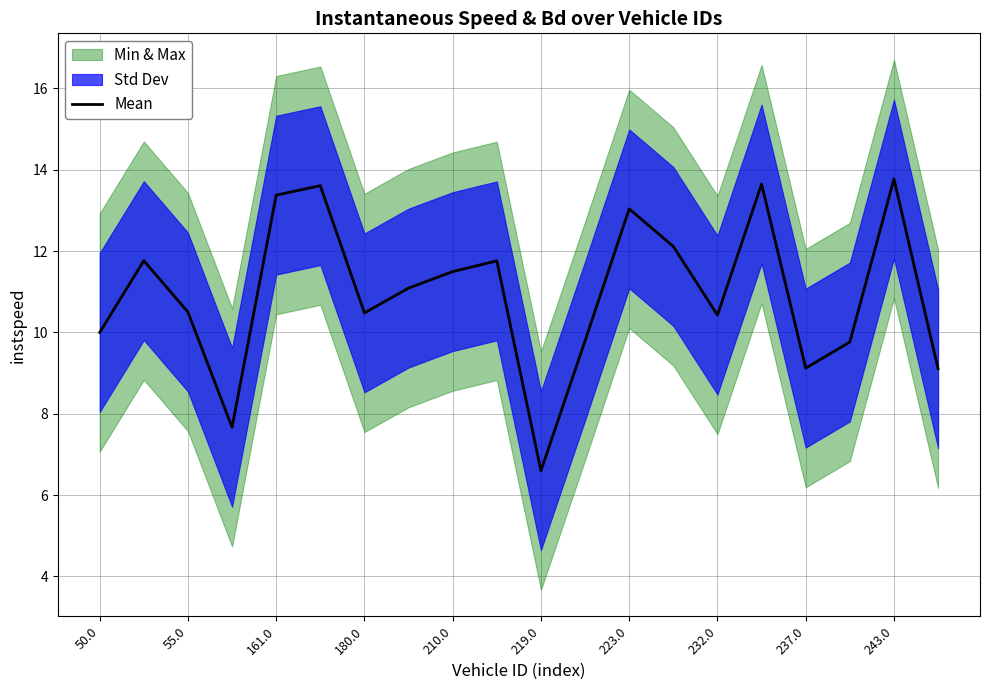

Is this an area chart (filled region under the line)?

No